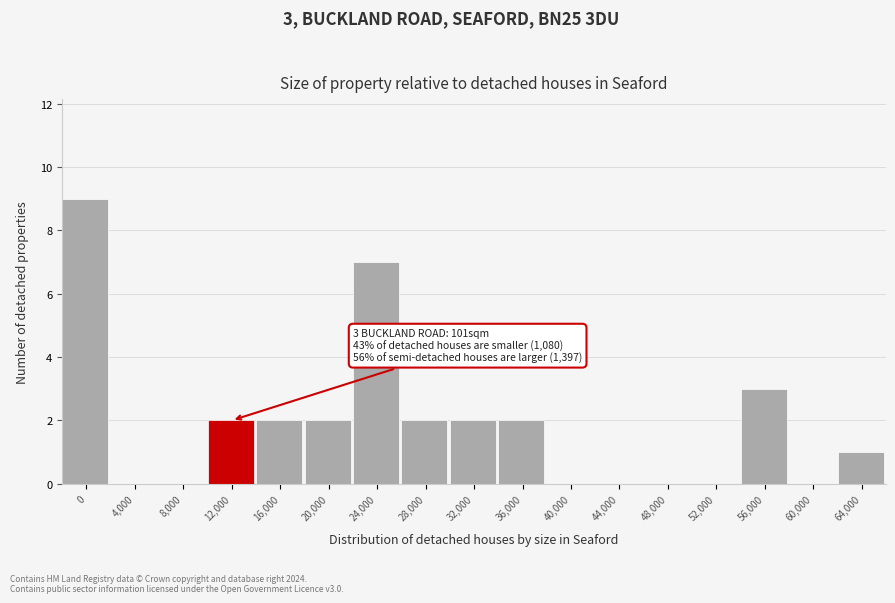

Reading left to right, what are all the values shown in this chart?

0=9	4,000=0	8,000=0	12,000=2	16,000=2	20,000=2	24,000=7	28,000=2	32,000=2	36,000=2	40,000=0	44,000=0	48,000=0	52,000=0	56,000=3	60,000=0	64,000=1